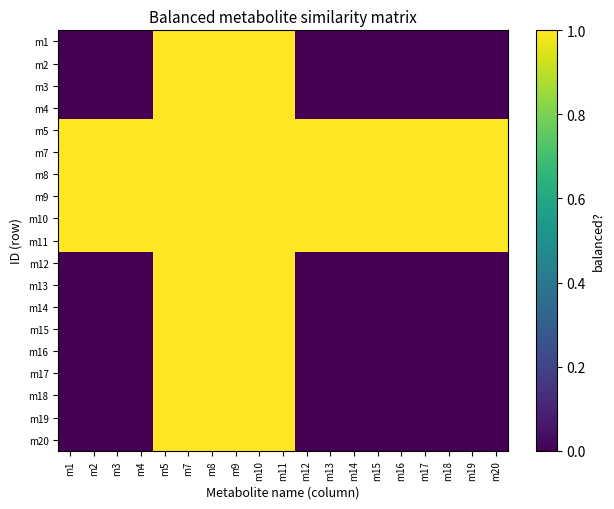

List the labels in order of m14 value, largest first.

m5, m7, m8, m9, m10, m11, m1, m2, m3, m4, m12, m13, m14, m15, m16, m17, m18, m19, m20